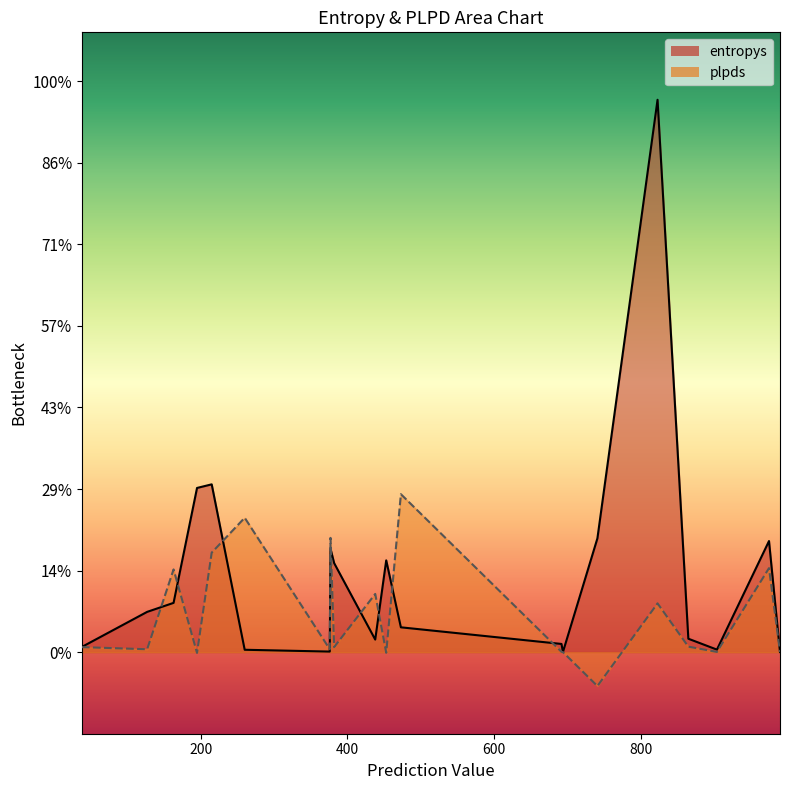

At 473, list the series in order from largest to smallest.

plpds, entropys